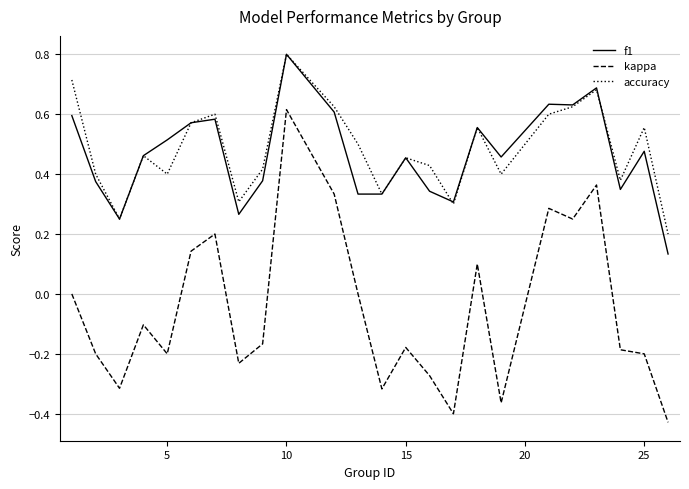

True or false: kappa and f1 intersect in this chart.

False